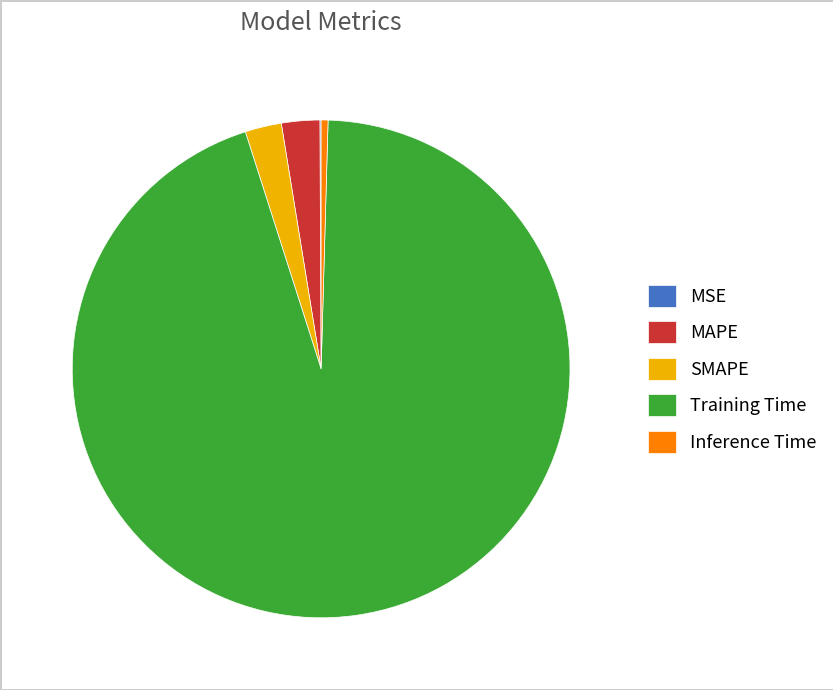

Between Inference Time and SMAPE, which is larger?

SMAPE